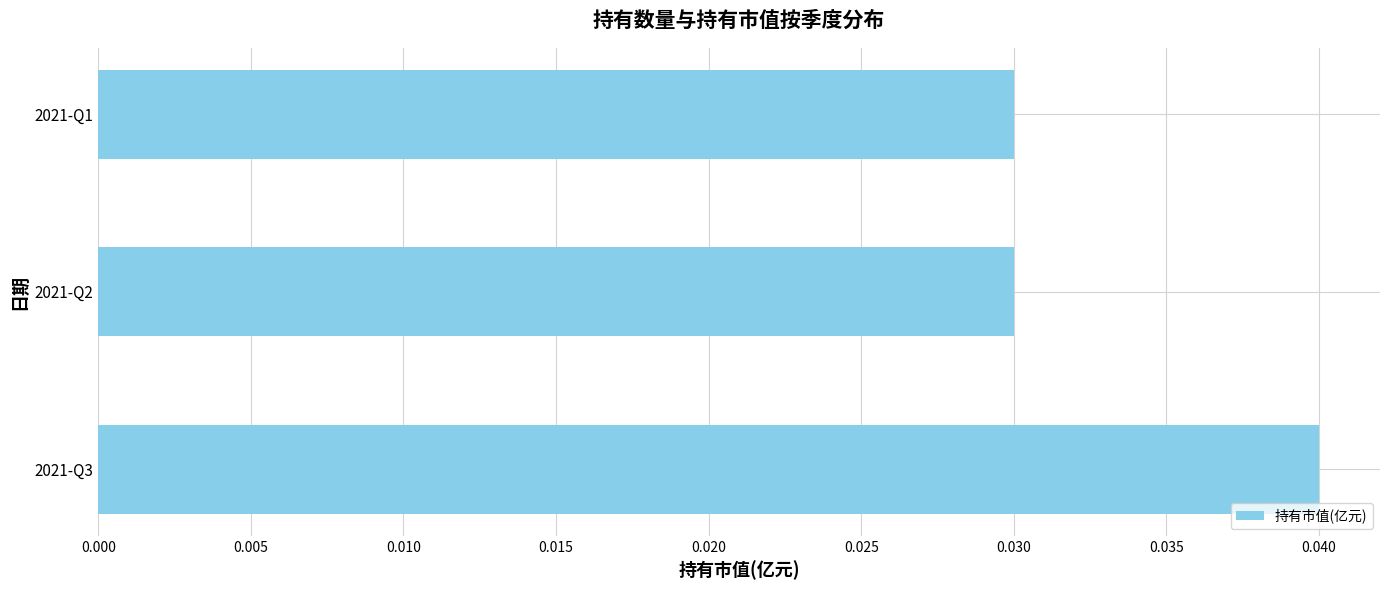

Which category has the highest value across all series?

2021-Q3